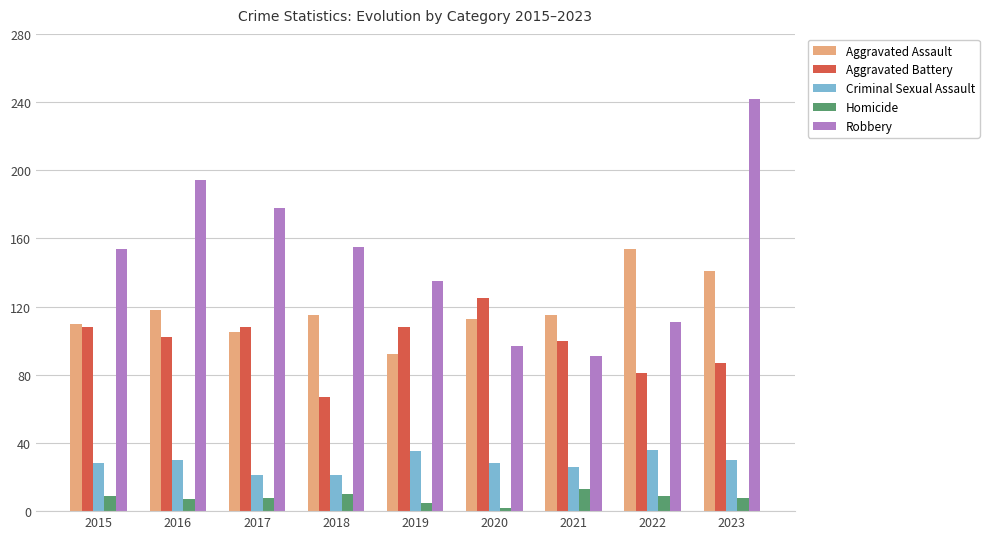

What is the sum of the Aggravated Battery values at 2019 and 2015?

216